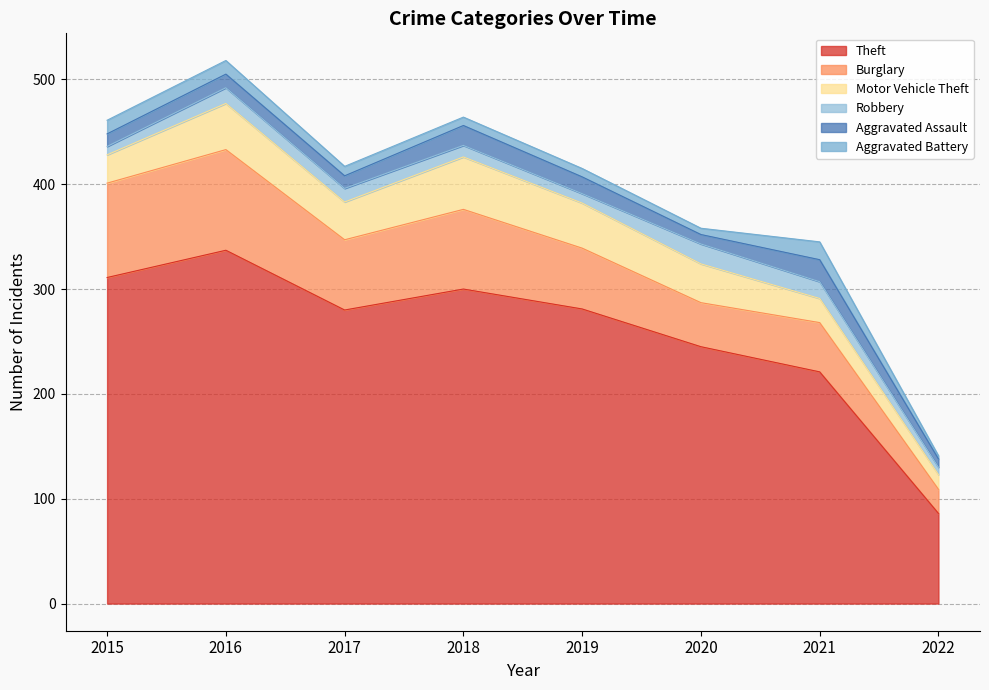

At which category does Robbery reach its first local valley?

2019